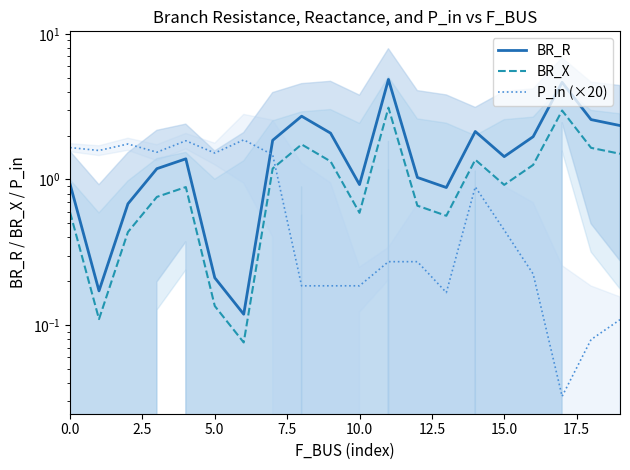

True or false: P_in (×20) and BR_R intersect in this chart.

True